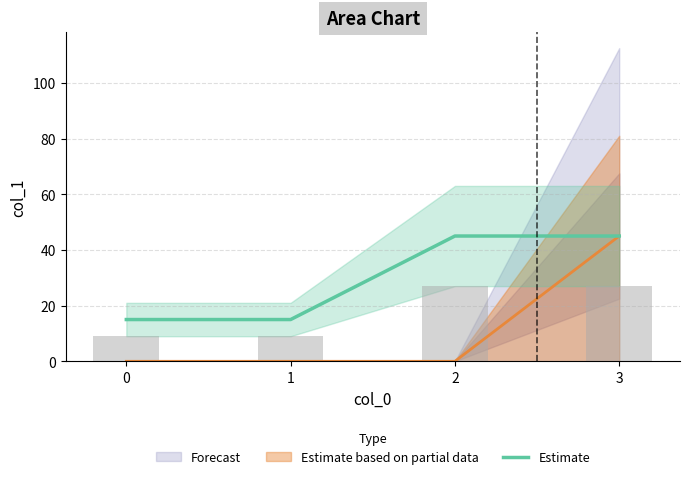

How many values are below 45?

2